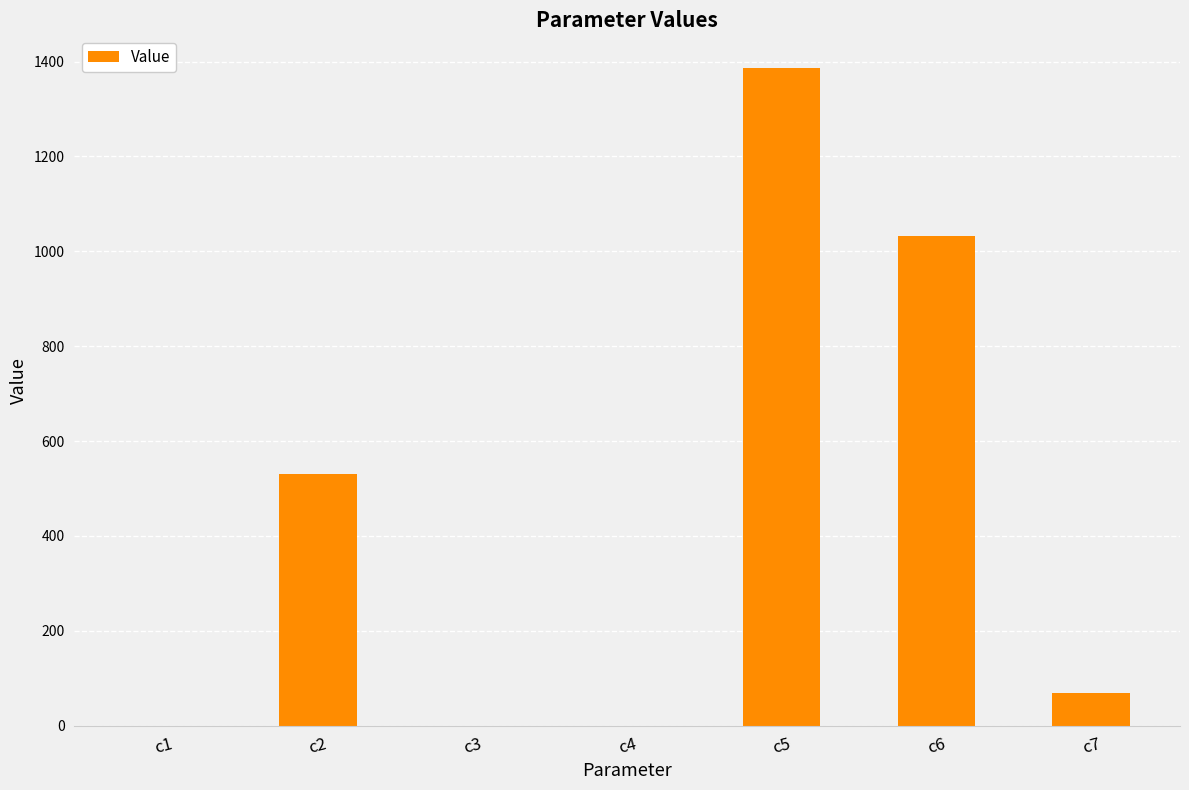

At which label does the data first exceed 68?

c2